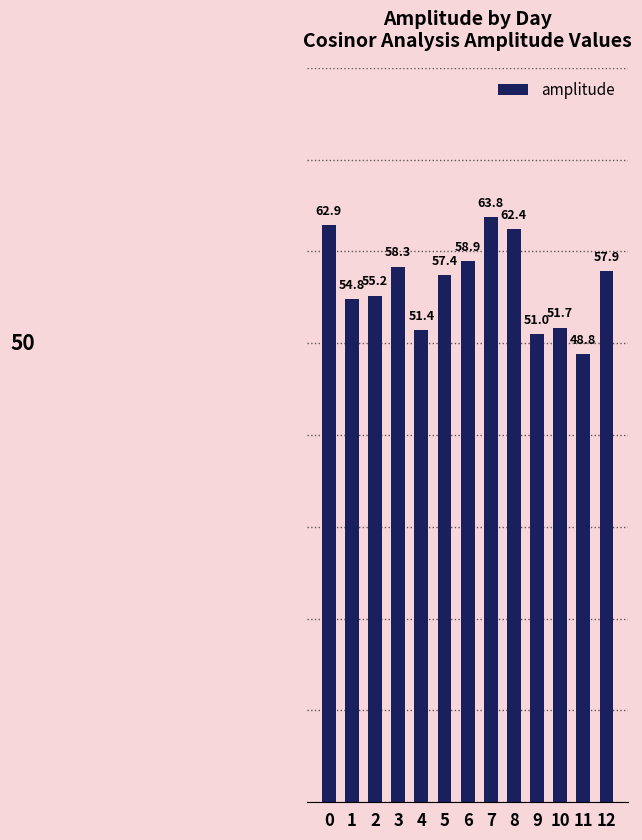

What is the smallest value displayed?

48.8